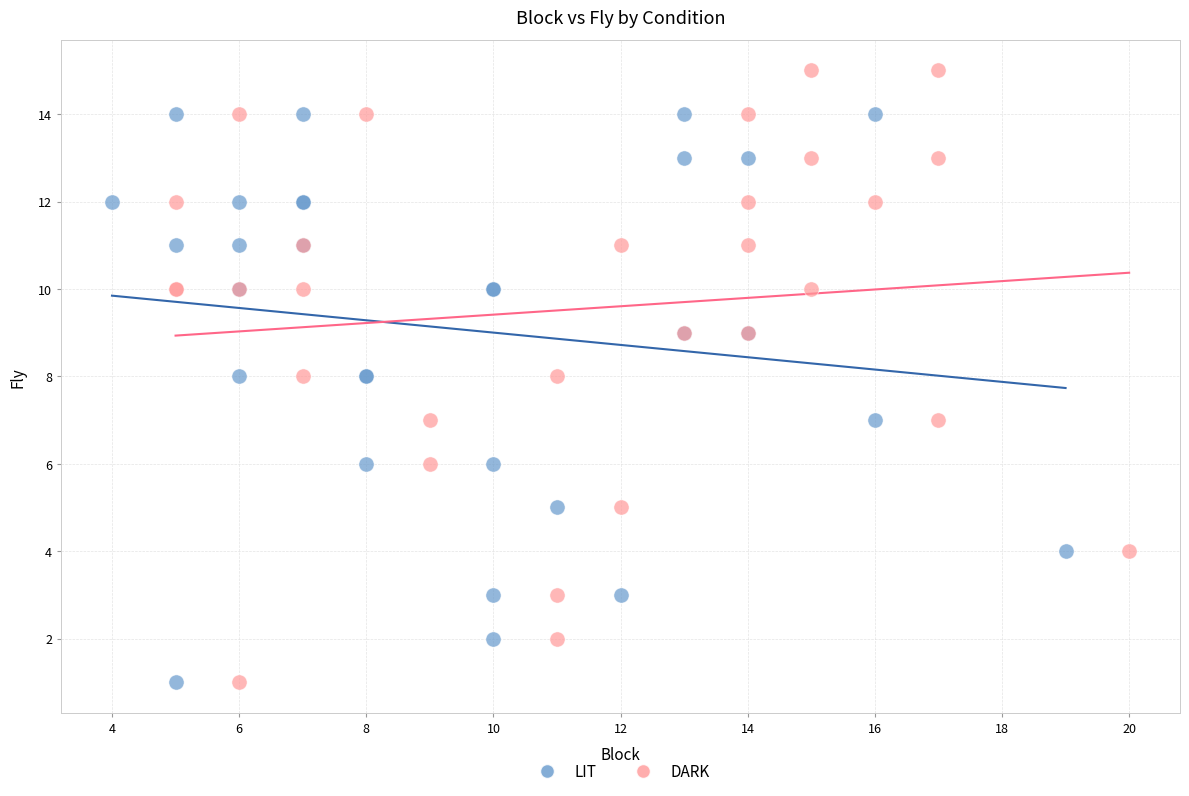

Which series has the largest Y range (max minus min)?

DARK